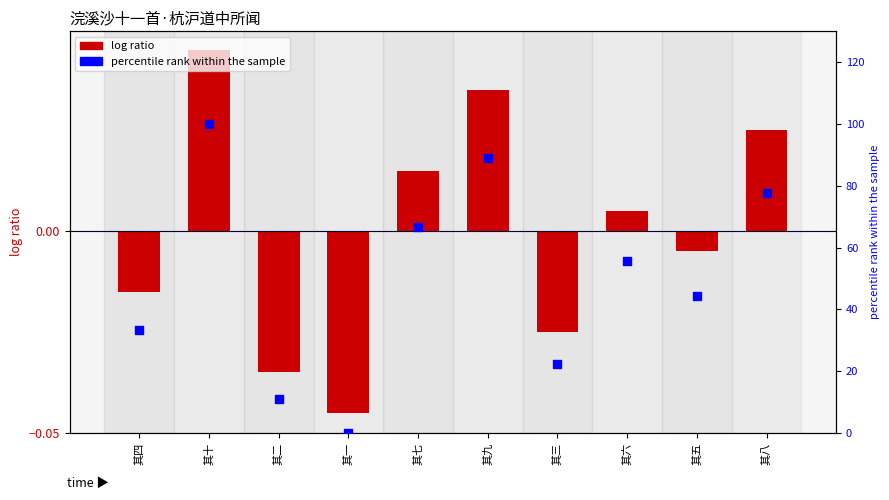

At how many categories does at least one series exceed 86?

2